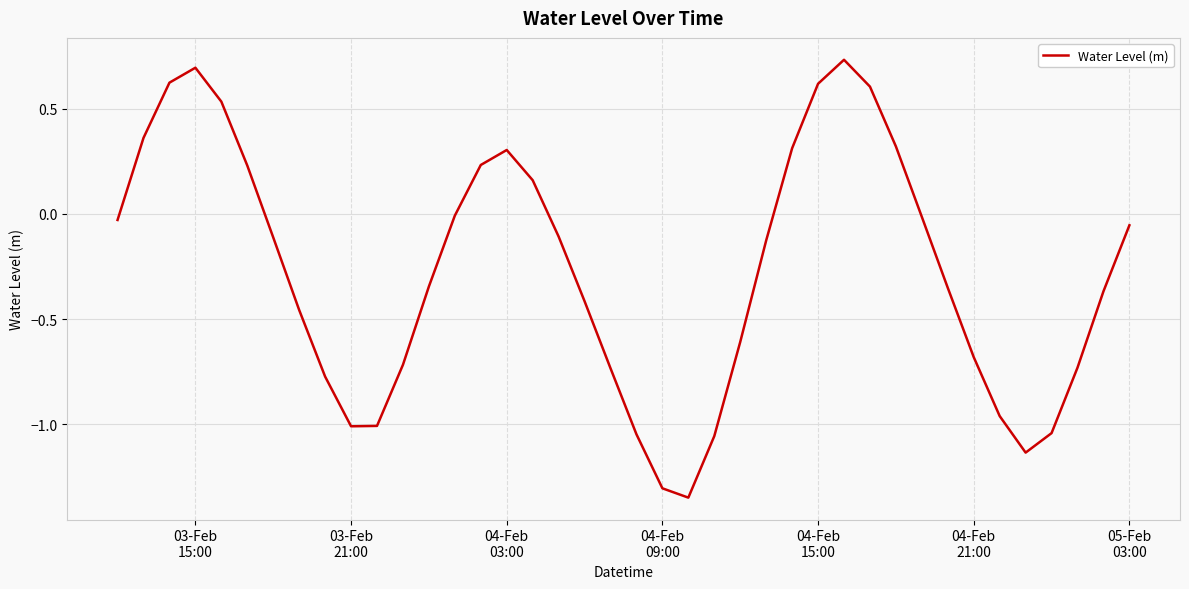

How many lines are shown in the chart?

1